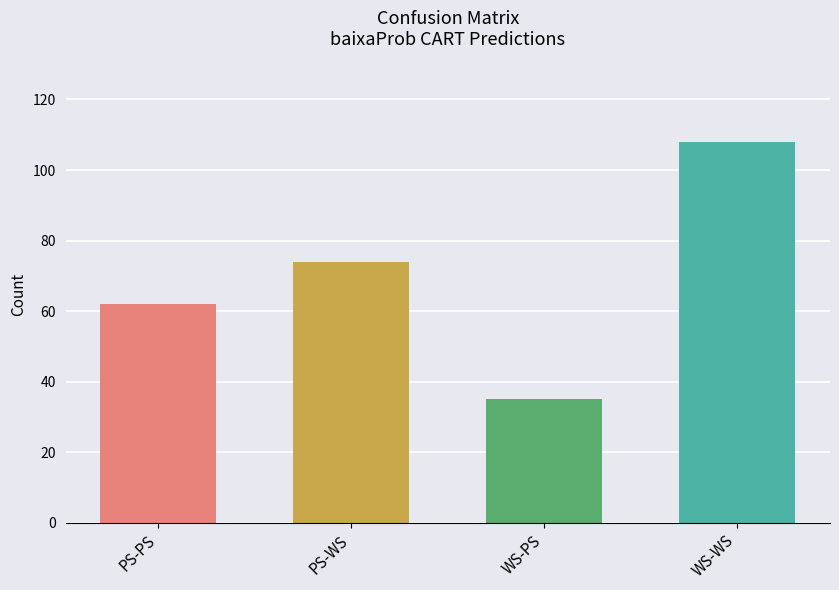

What is the label of the 1st bar from the right?

WS-WS